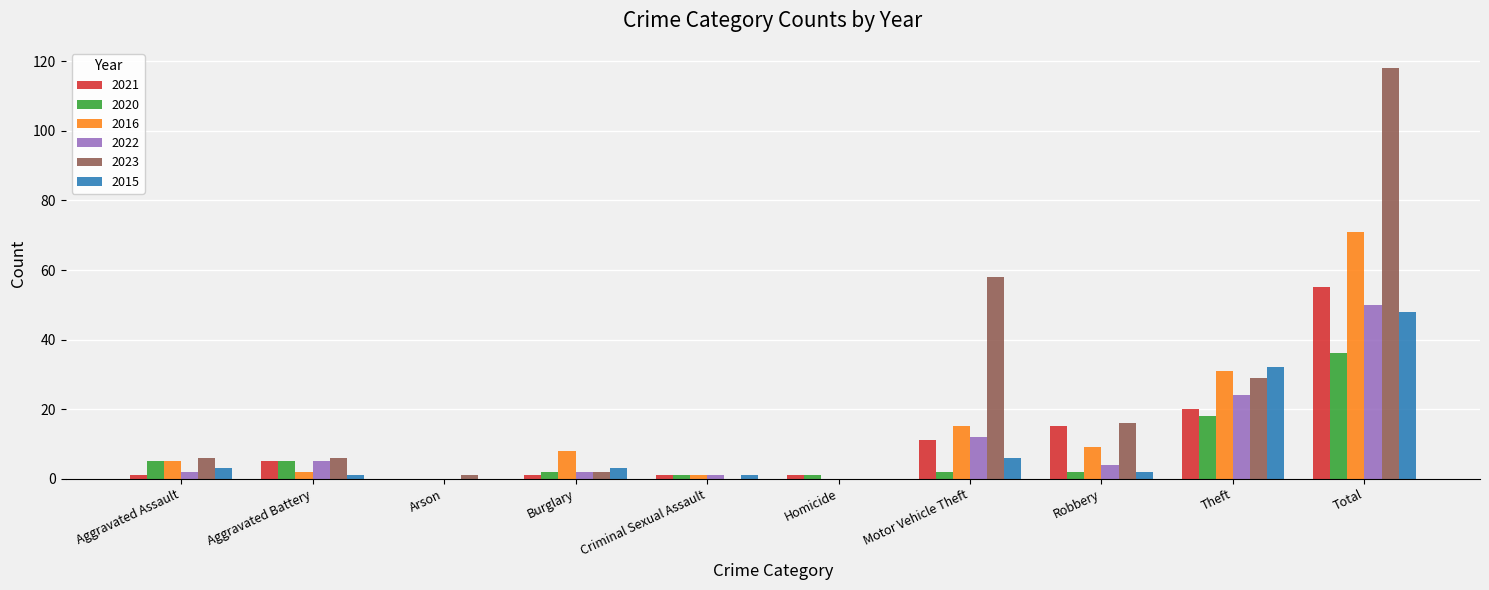

Are the bars grouped side by side (vs. stacked)?

Yes